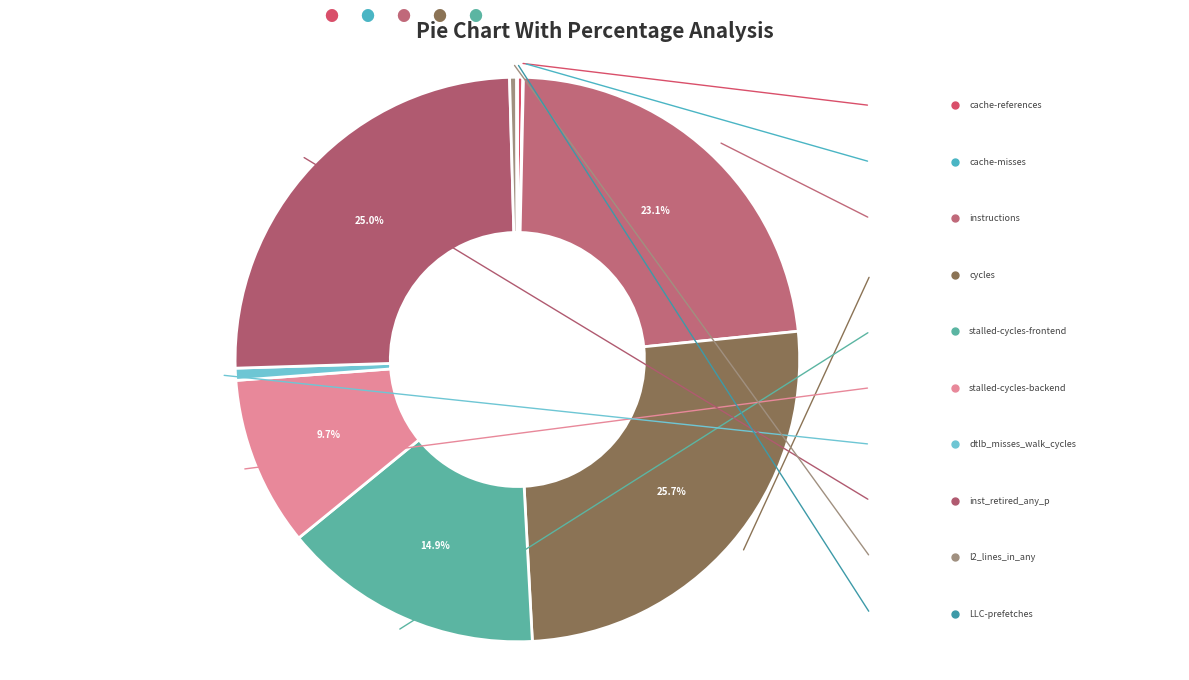

To the nearest percent, what is the average slice percentage?

10%